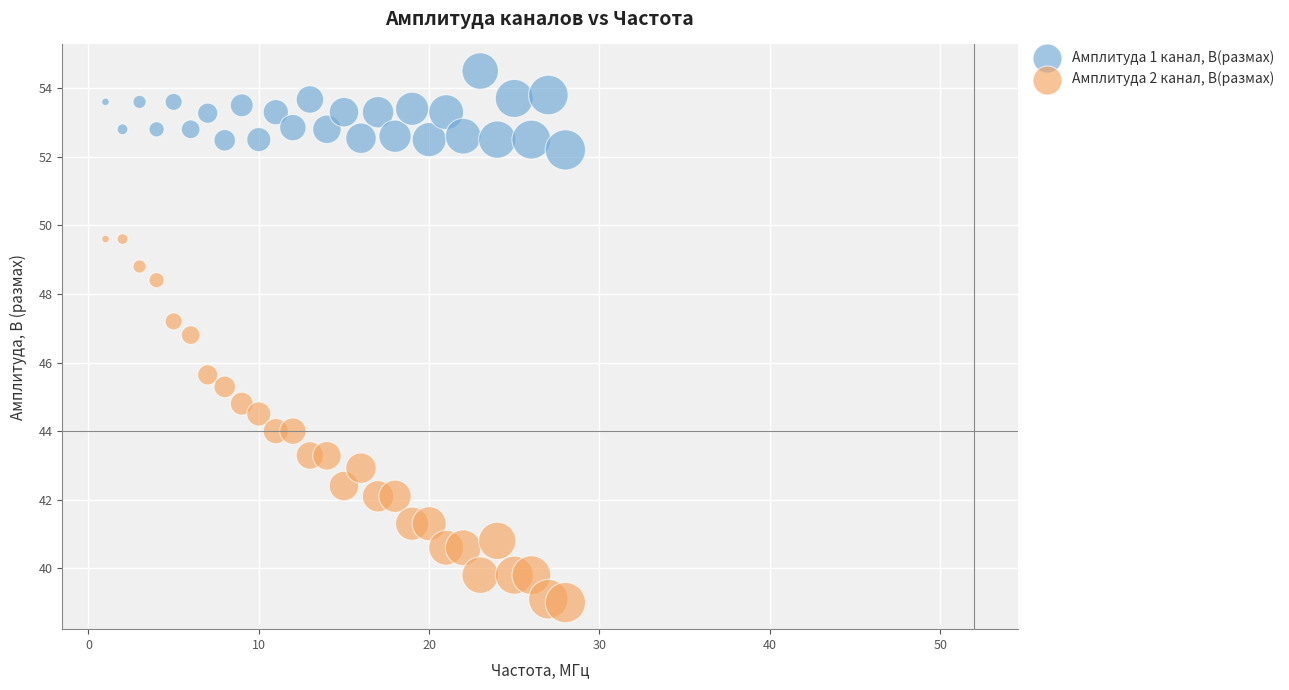

What is the X range (max minus min) for the scatter plot?

27.0